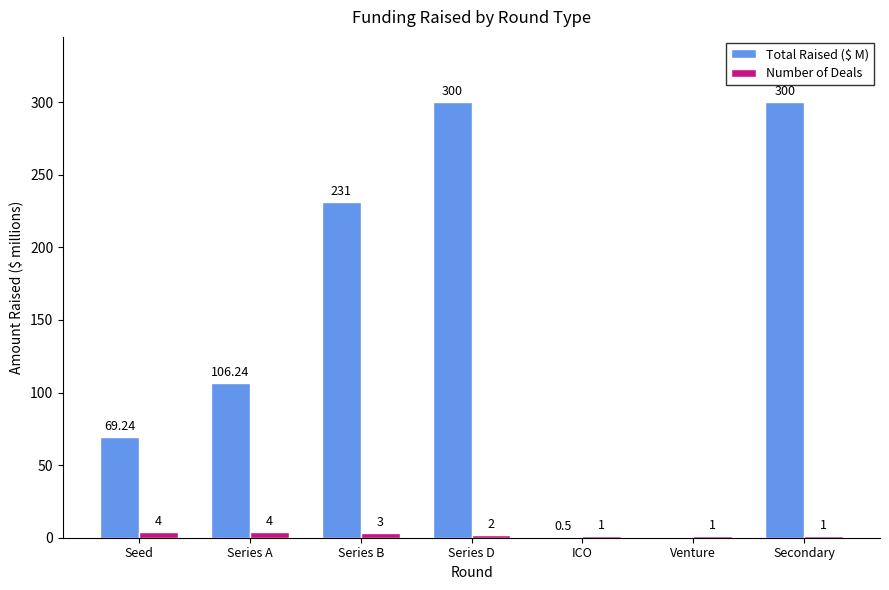

Is the value of Total Raised ($ M) at Venture greater than the value of Number of Deals at Series A?

No